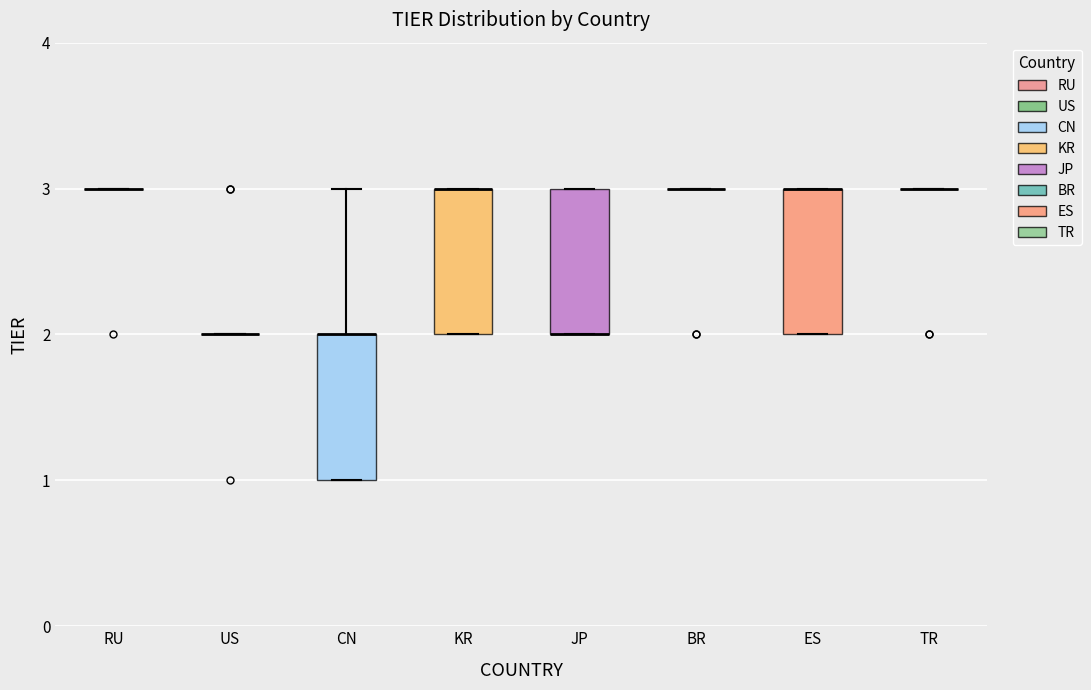

Reading left to right, transcribe this box plot: for each box, give where its median line is, the range the box spans, and where its two whiskers end, as read against the y-axis. The values are not printed on the chart, so give them approximately, as read against the axis.

RU: box collapsed to a line at 3, whiskers 3 to 3
US: box collapsed to a line at 2, whiskers 2 to 2
CN: median 2 (drawn on the box's upper edge), box 1 to 2, whiskers 1 to 3
KR: median 3 (drawn on the box's upper edge), box 2 to 3, whiskers 2 to 3
JP: median 2 (drawn on the box's lower edge), box 2 to 3, whiskers 2 to 3
BR: box collapsed to a line at 3, whiskers 3 to 3
ES: median 3 (drawn on the box's upper edge), box 2 to 3, whiskers 2 to 3
TR: box collapsed to a line at 3, whiskers 3 to 3